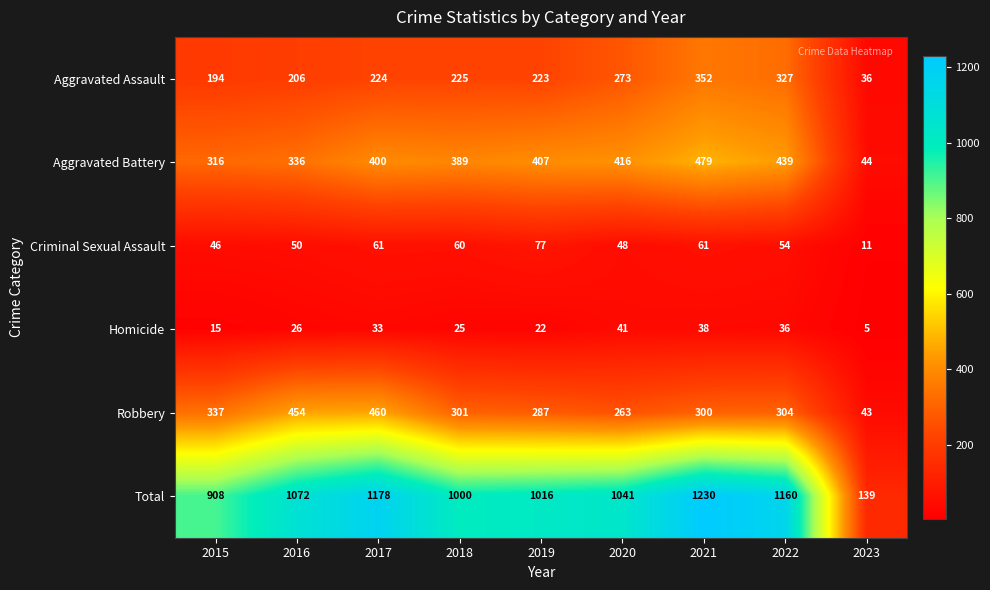

At how many categories does at least one series exceed 182?

8